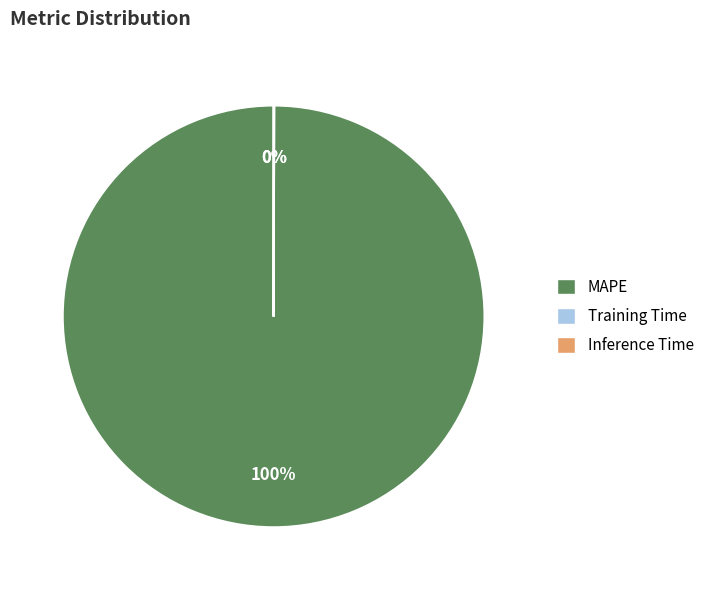

Is there any slice that represents more than half of the pie?

Yes